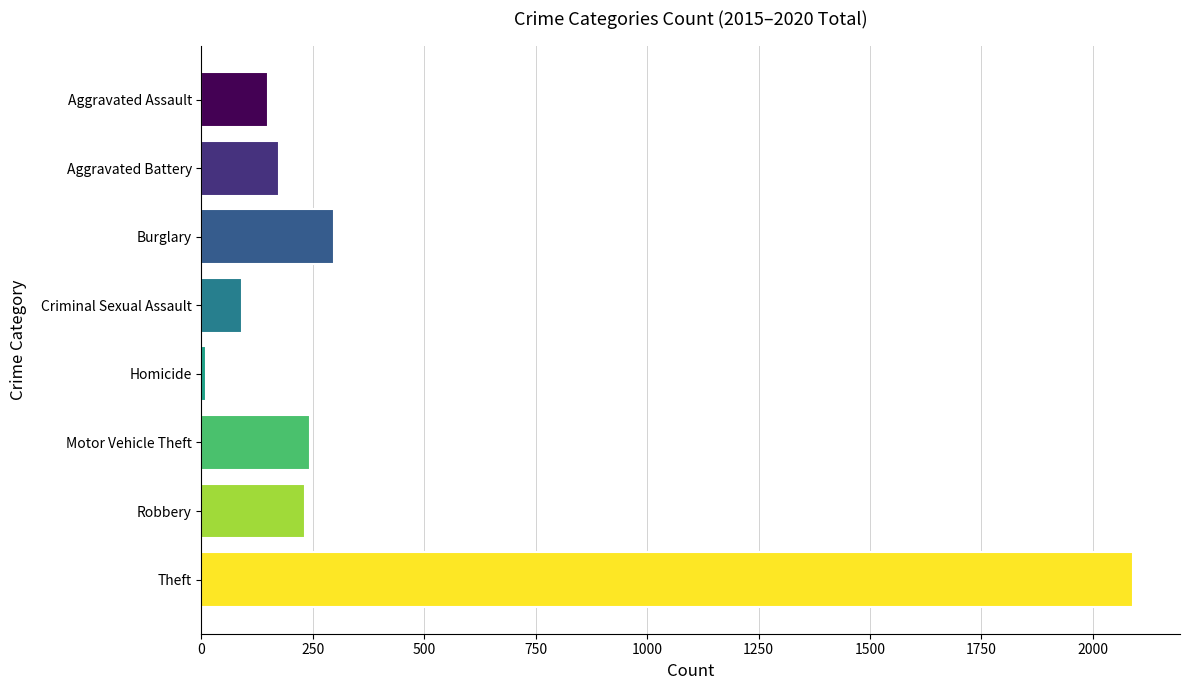

What is the change in value from Aggravated Battery to Burglary?

+123